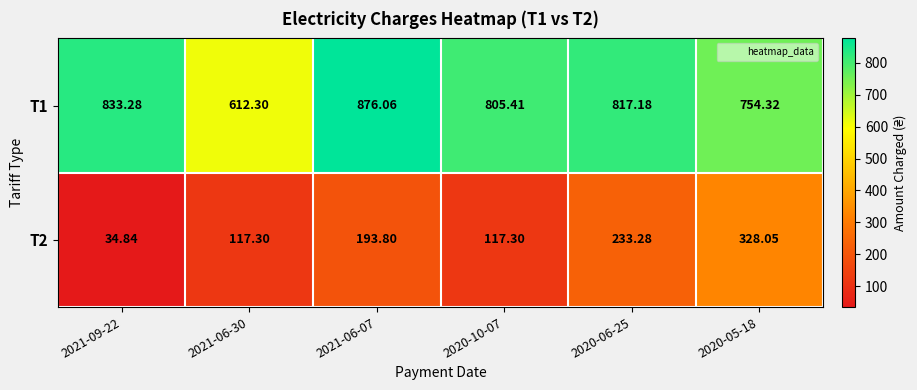

Is the value of T2 at 2020-06-25 greater than the value of T1 at 2020-10-07?

No